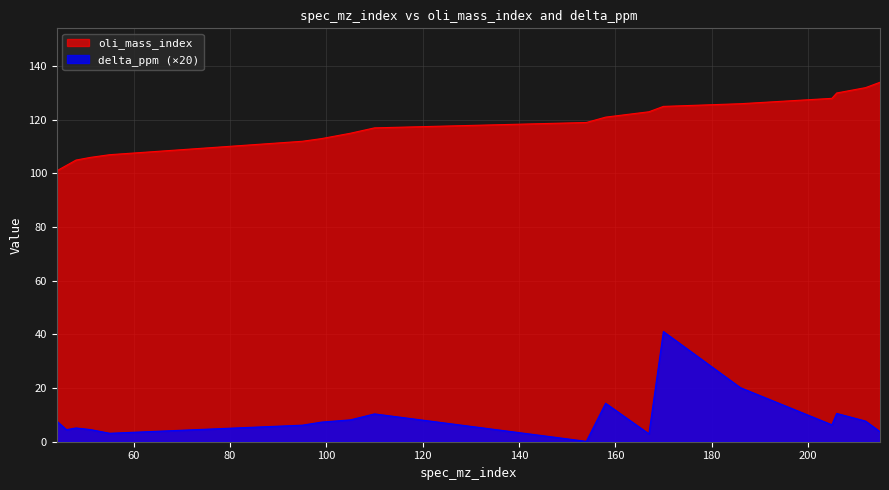

What is the sum of all oli_mass_index values?

2117.0